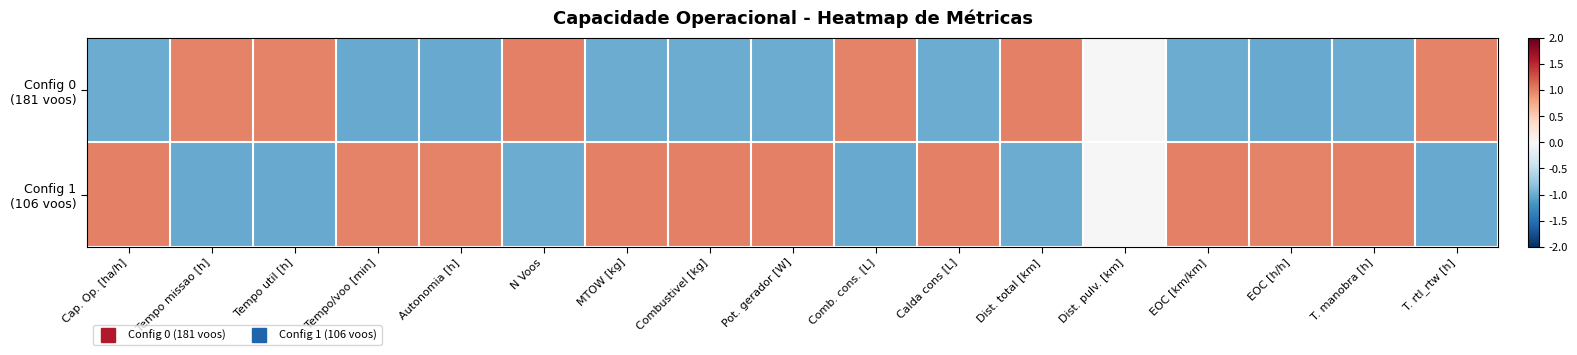

What is the smallest value displayed?

-1.0